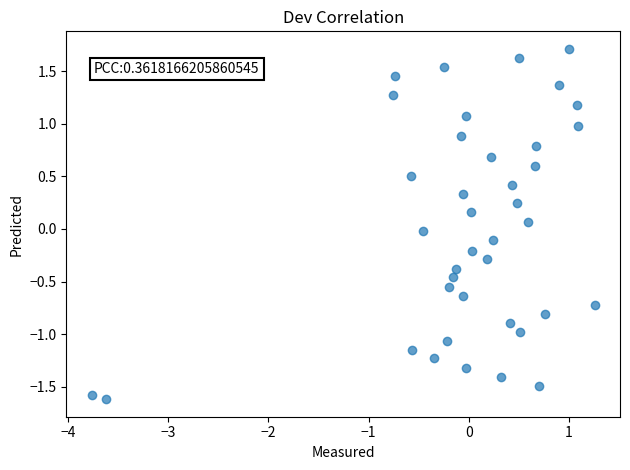

What is the range of Y values (max minus min)?

3.3